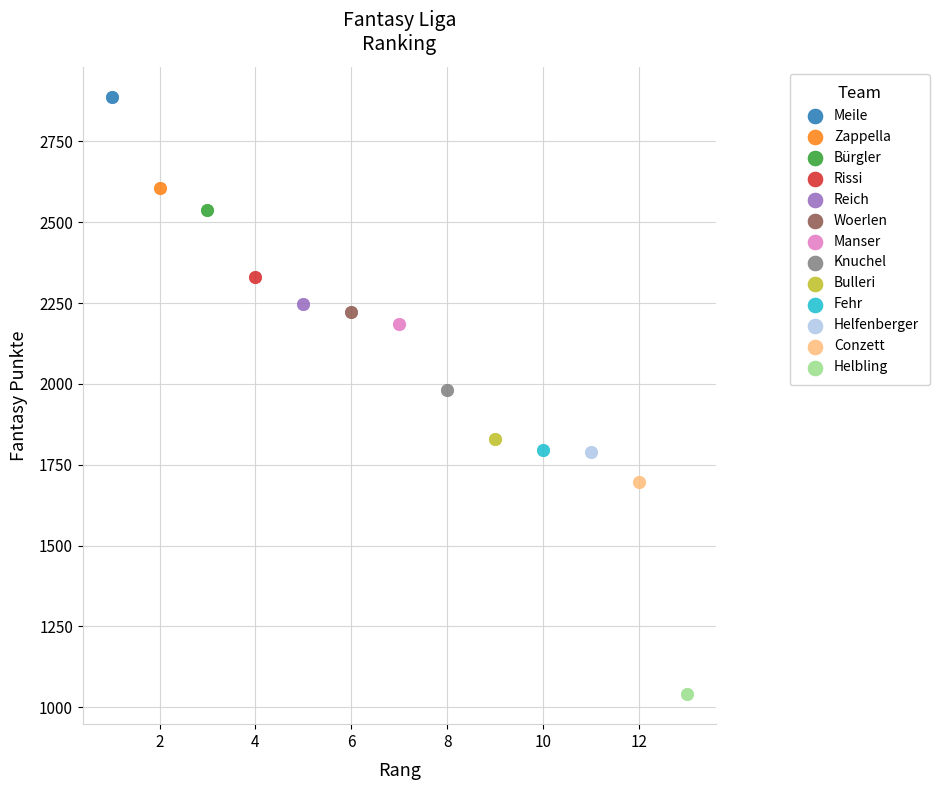

What are all the series names shown in the legend?

Meile, Zappella, Bürgler, Rissi, Reich, Woerlen, Manser, Knuchel, Bulleri, Fehr, Helfenberger, Conzett, Helbling